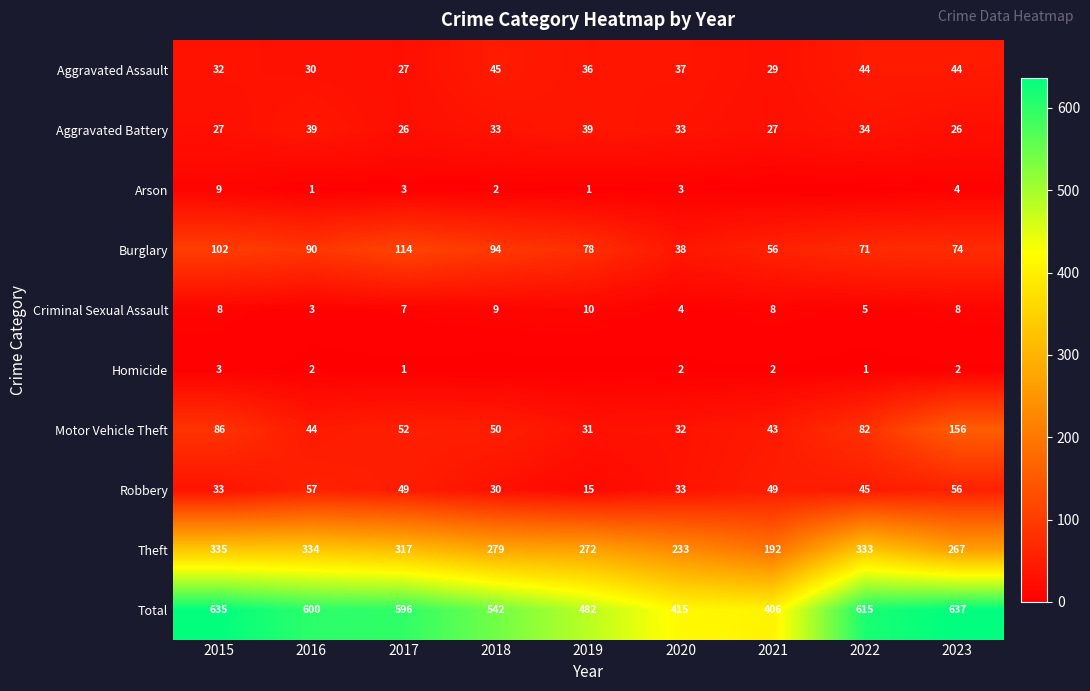

The value of Criminal Sexual Assault at 2019 is 5. True or false?

False